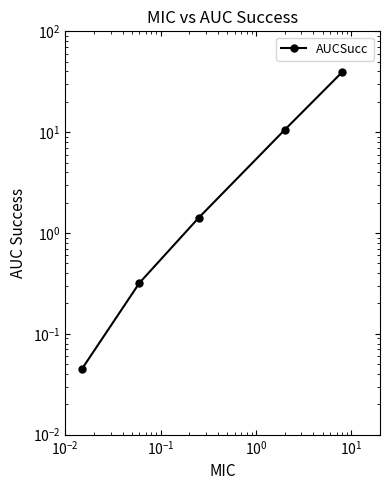

Reading left to right, what are all the values shown in this chart?

0.0	0.3	1.4	10.5	39.3